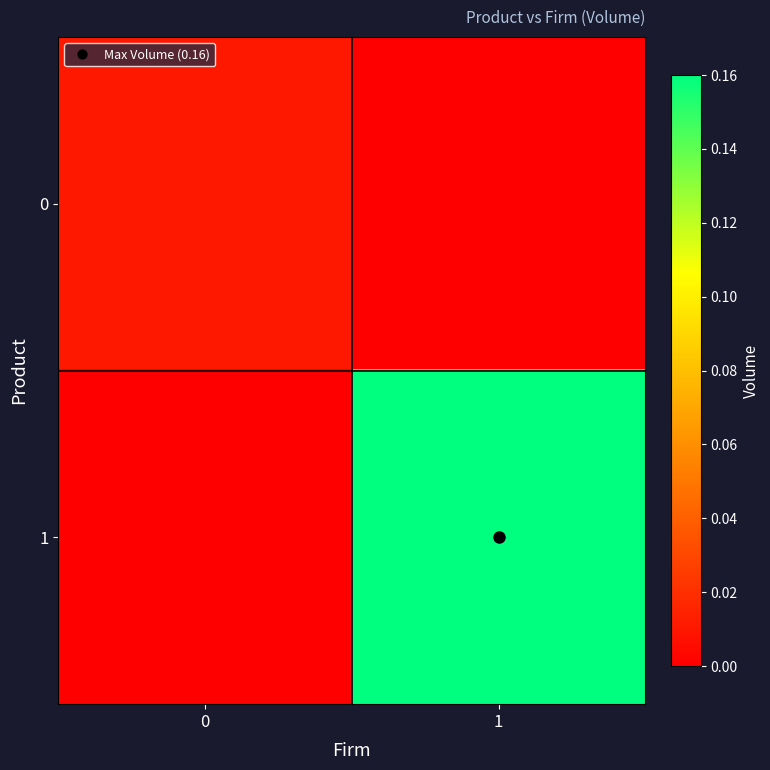

What is the spread (max minus min) of values at 1?

0.2